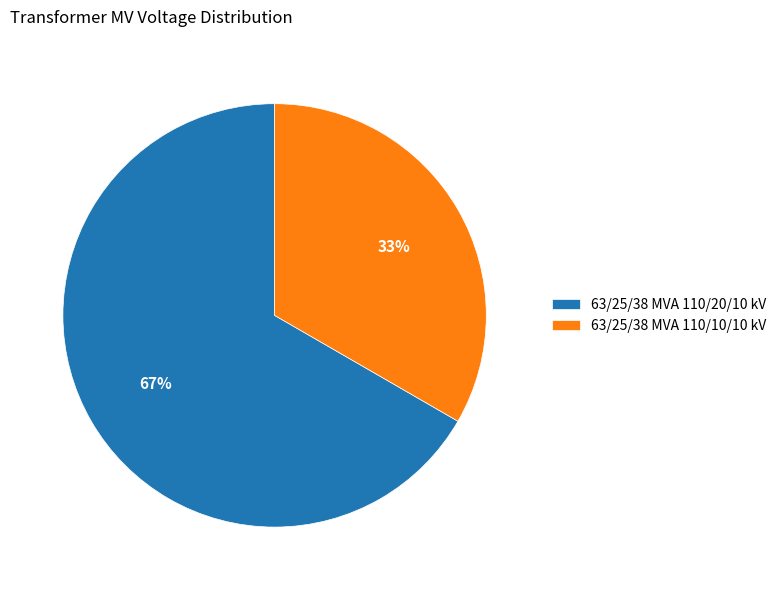

Is it true that 63/25/38 MVA 110/20/10 kV is 58% of the pie?

False